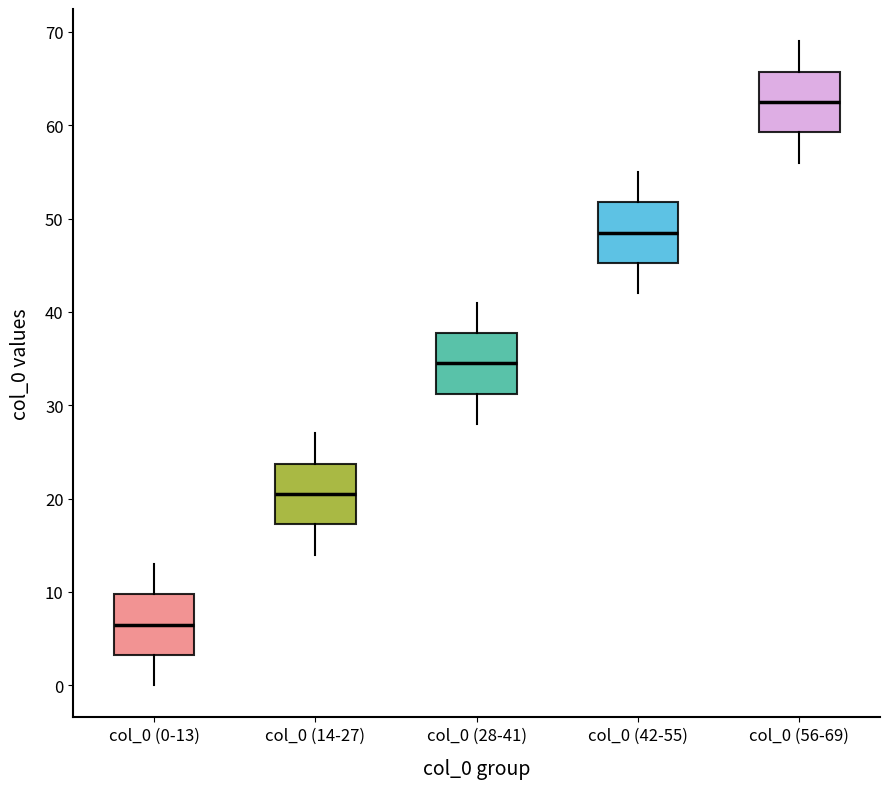

Which box's median line is the lowest?

col_0 (0-13)